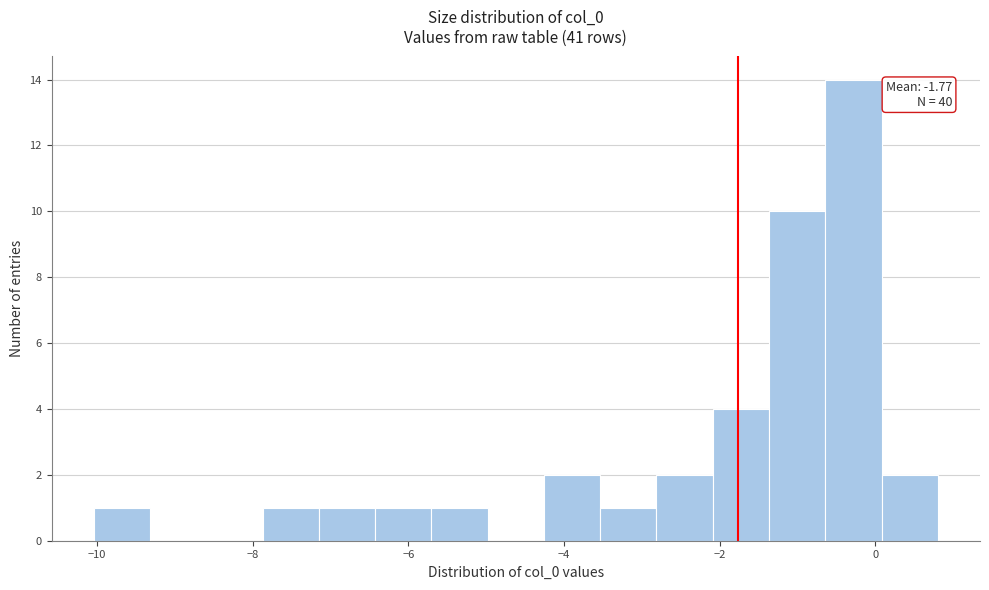

Read against the x-axis, roughly where is the centre of the tallest bar?

-0.2